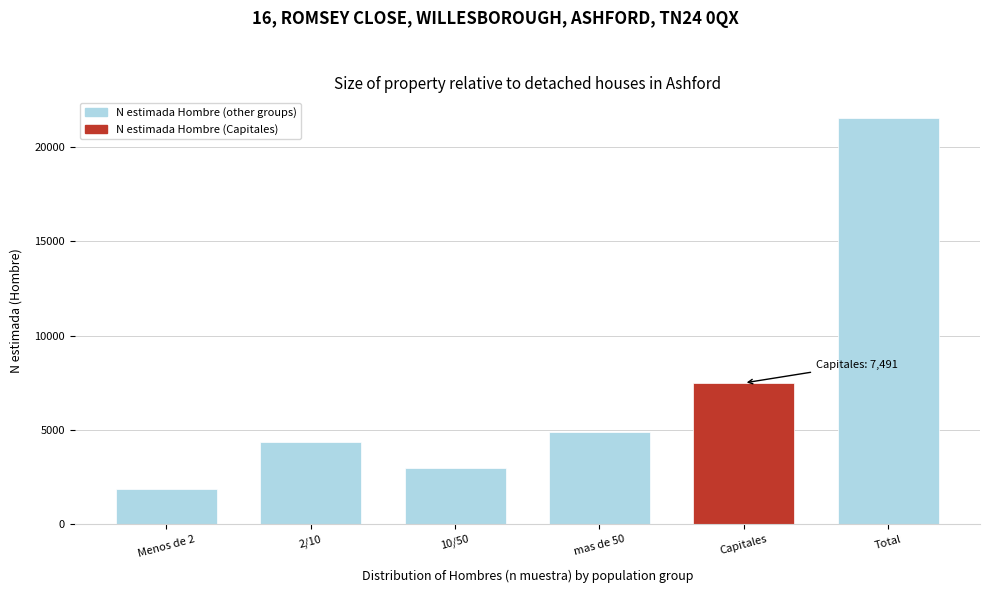

Reading left to right, list all the values displayed in this chart.

1873	4333	3004	4867	7491	21568